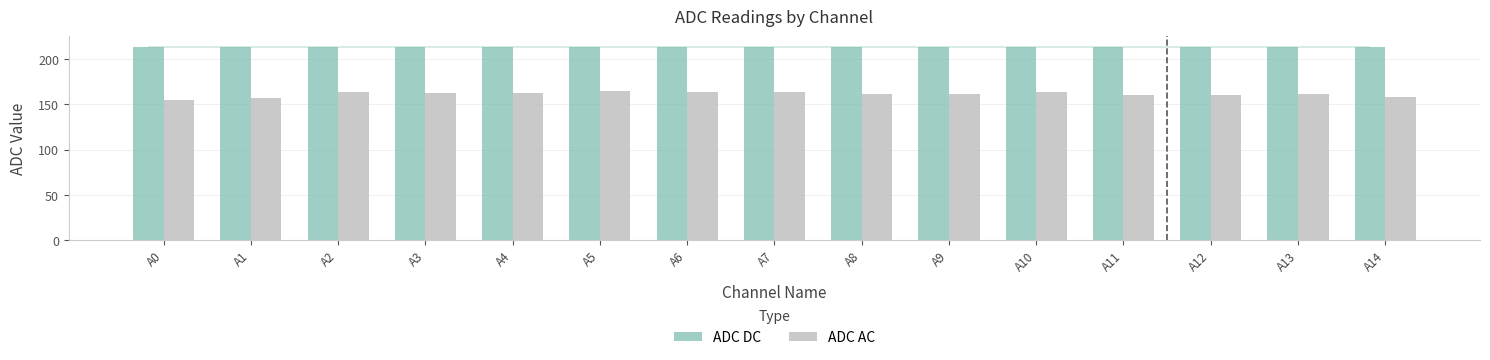

Is it true that ADC DC equals 214 at A0?

True